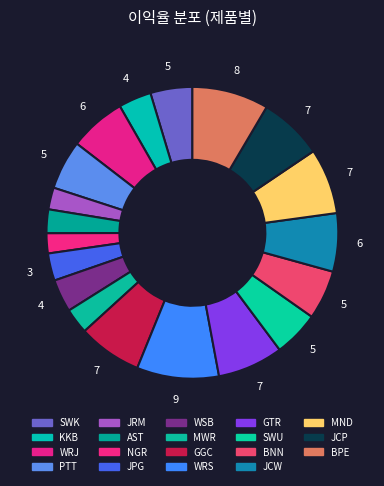

How many segments does this pie chart have?

19